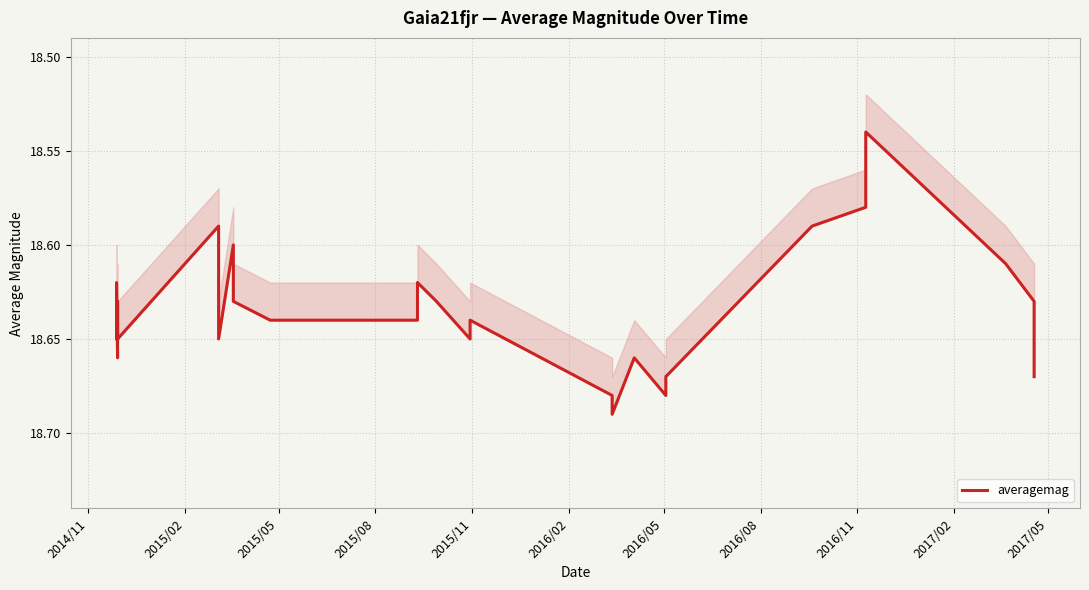

What is the greatest value displayed?

18.7